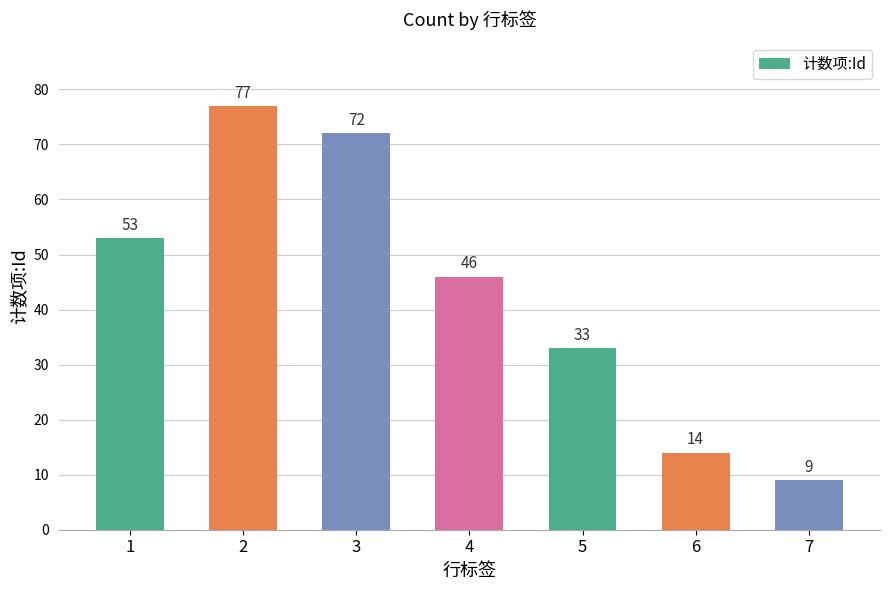

At which label is the value closest to 43?

4